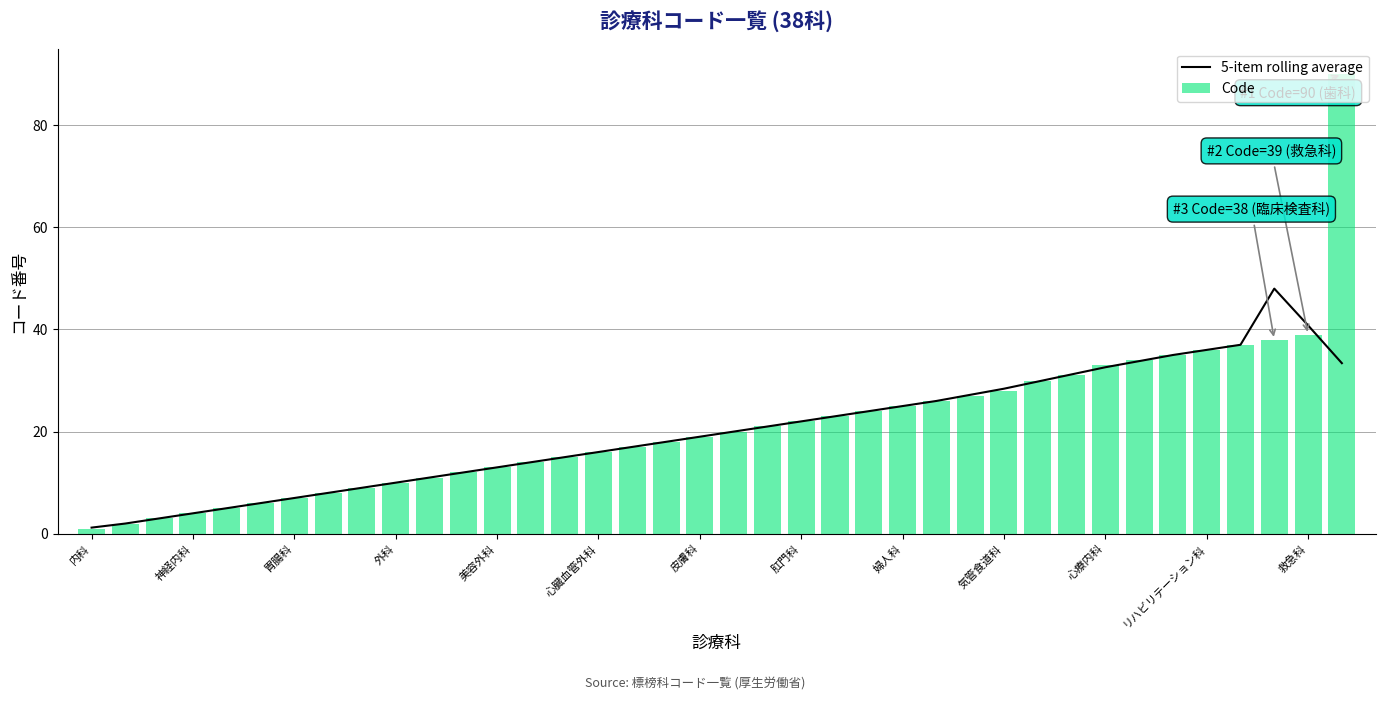

What is the smallest value displayed?

1.0